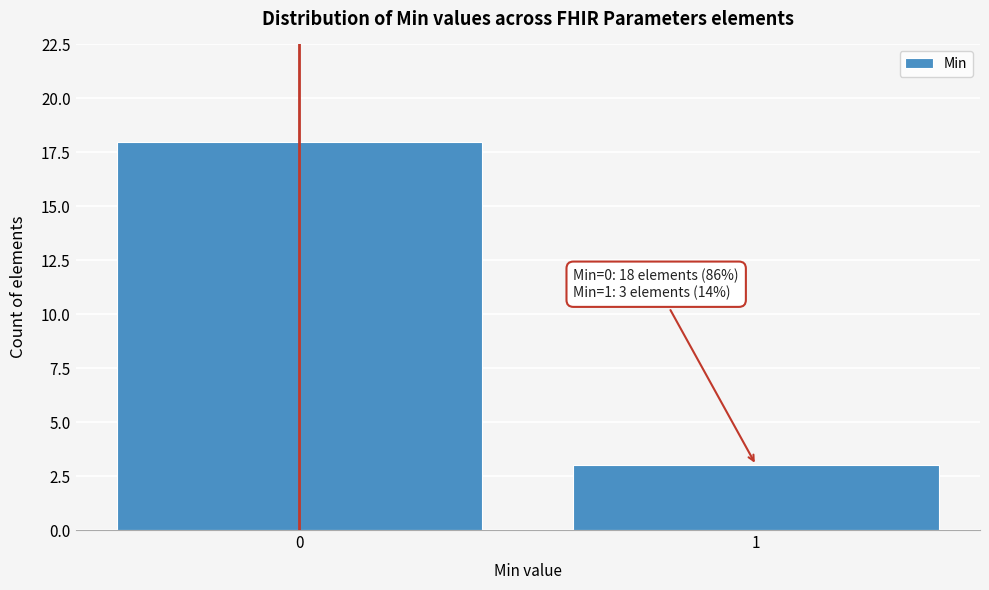

Reading left to right, list all the values displayed in this chart.

18	3